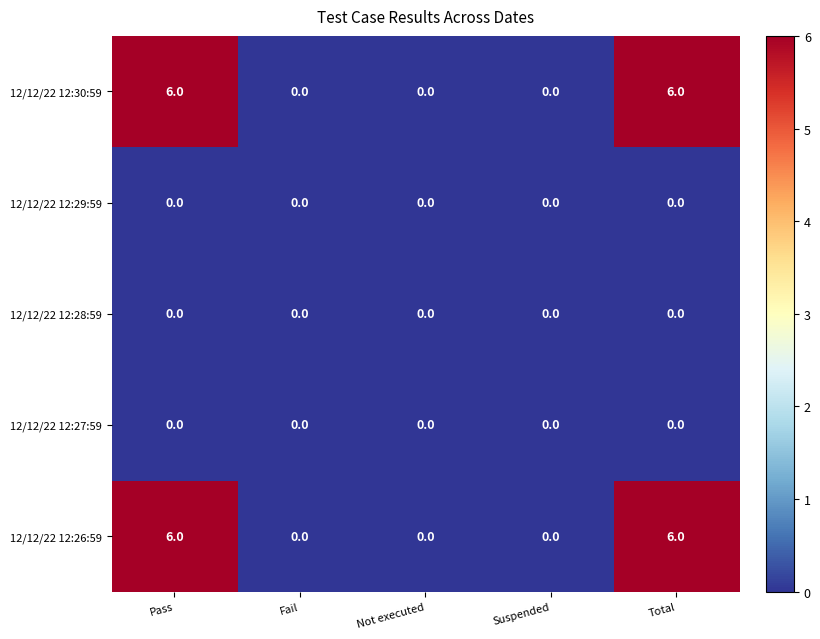

What is the difference between the maximum and minimum values in the 12/12/22 12:26:59 series?

6